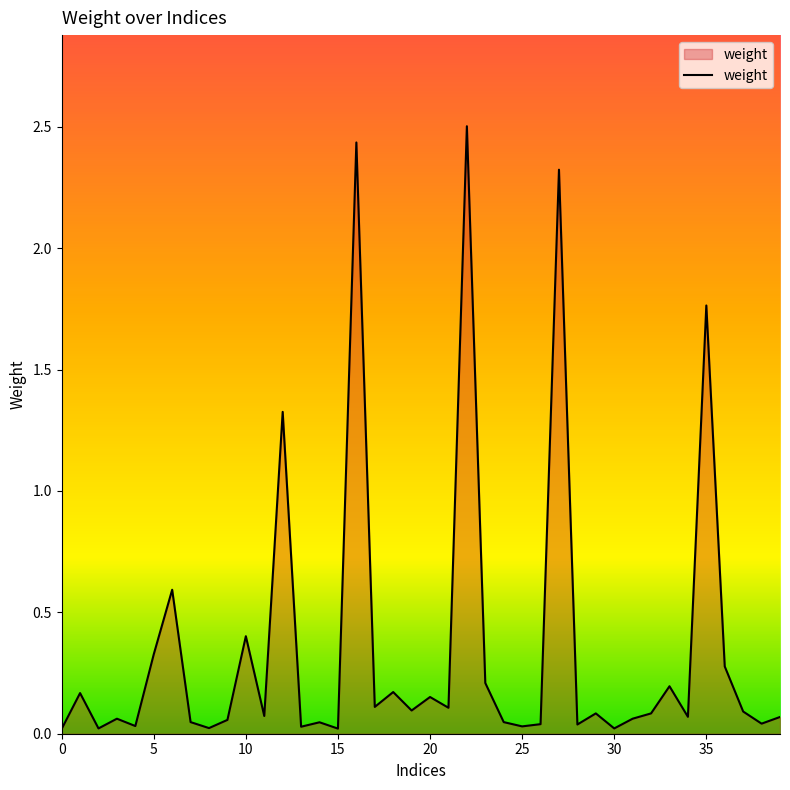

What is the greatest value displayed?

2.5